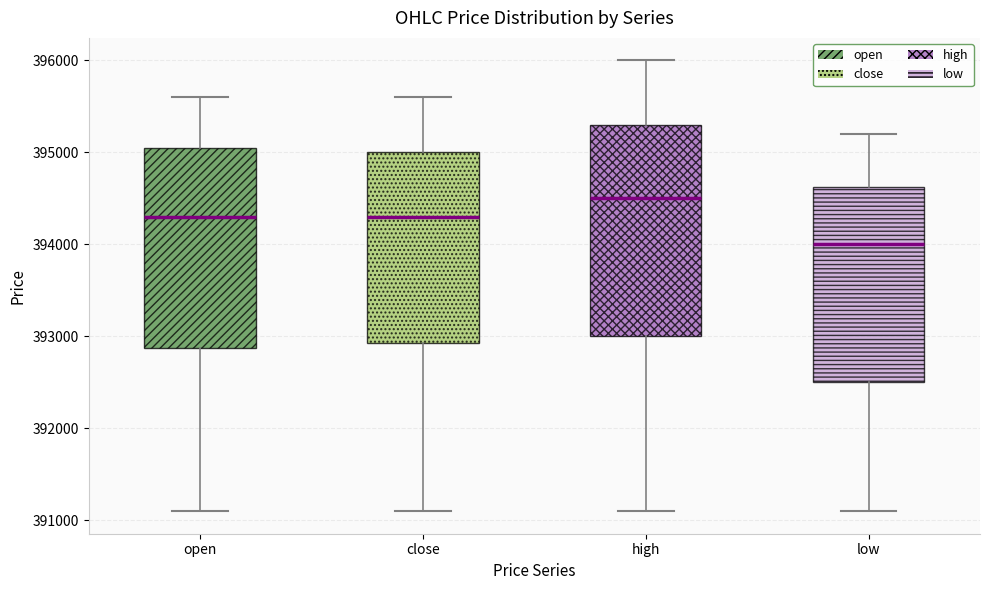

Which box has the highest median line?

high